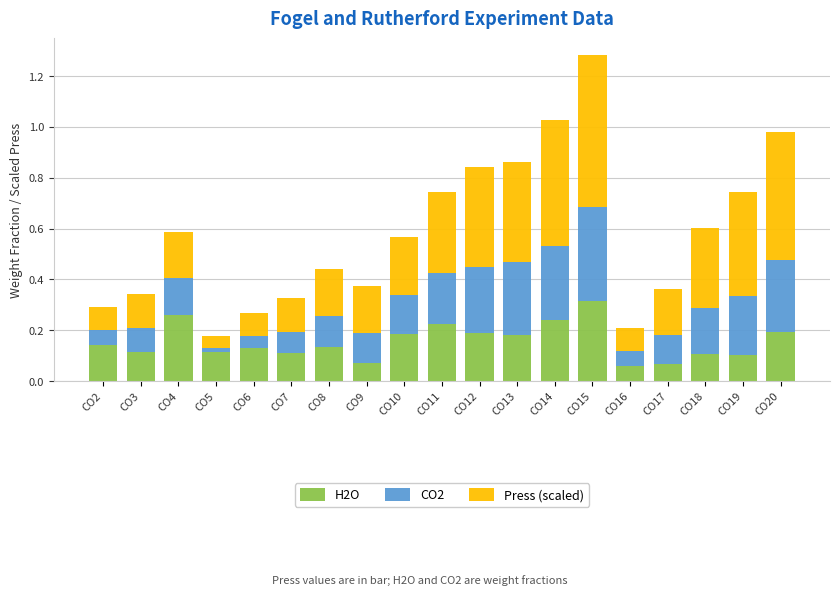

Does the chart contain any negative values?

No